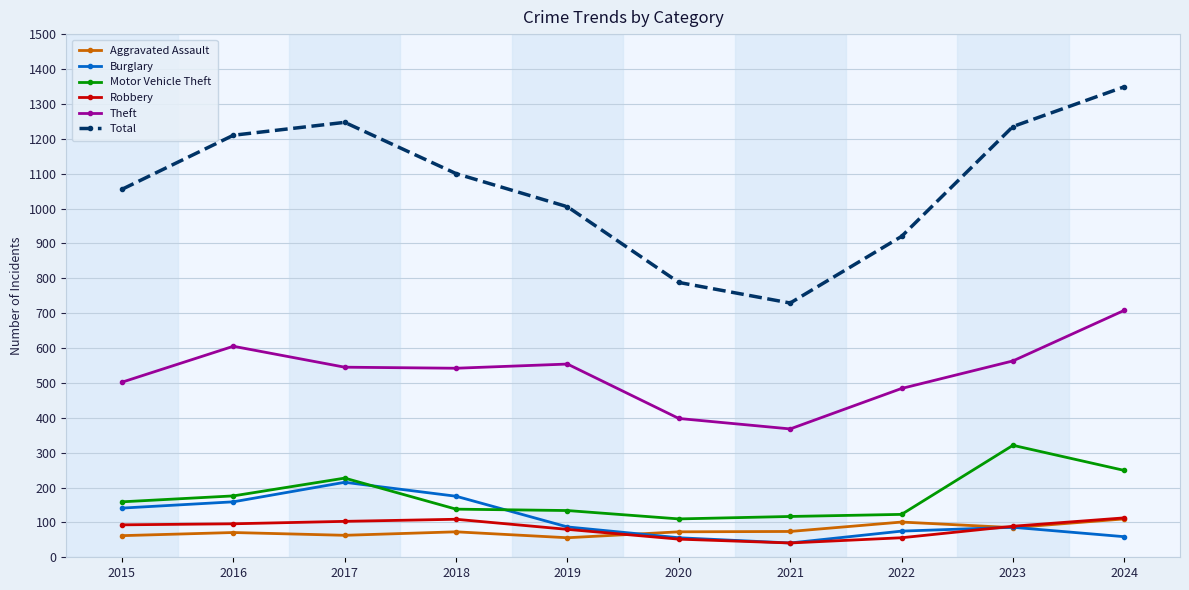

At how many categories does at least one series exceed 1264?

1